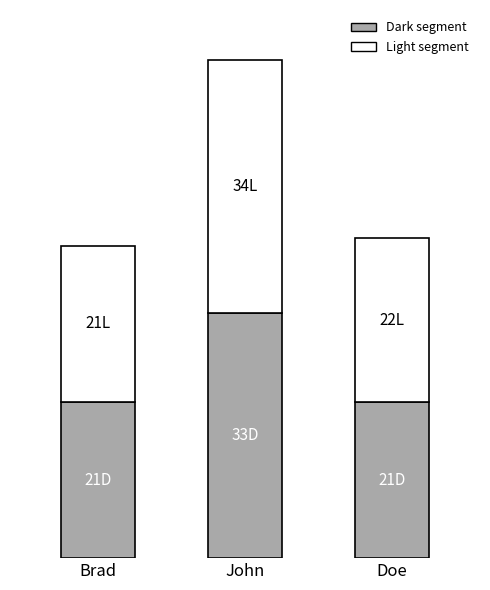

What is the sum of the Light segment values at Doe and Brad?

43